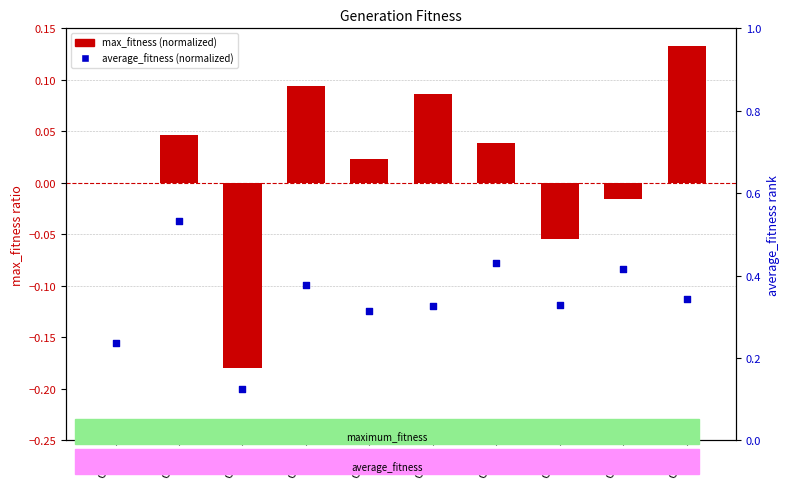

Which series has the largest Y range (max minus min)?

average_fitness (normalized)